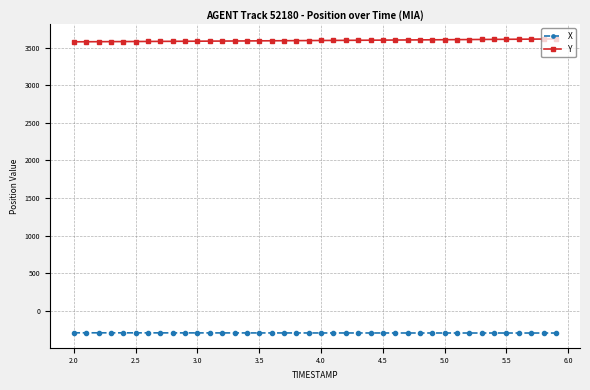

What are all the series names shown in the legend?

X, Y